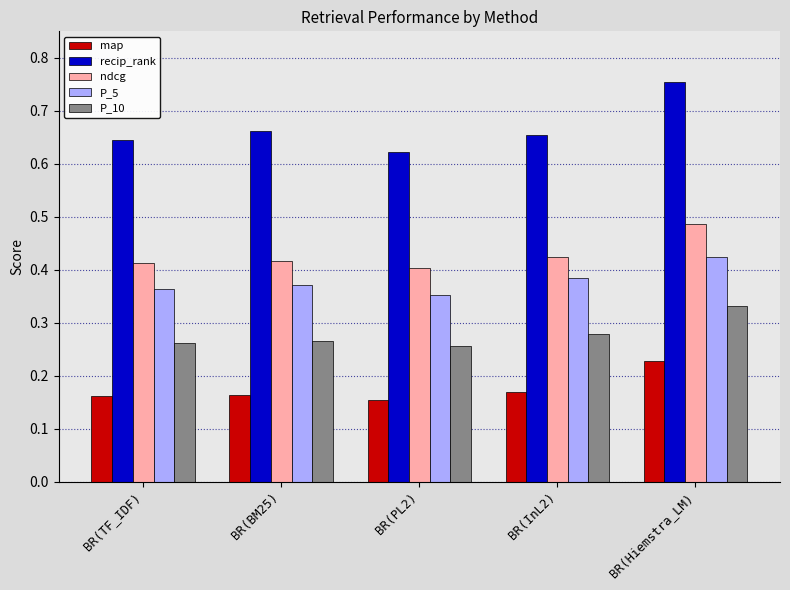

How many distinct data groups are displayed?

5